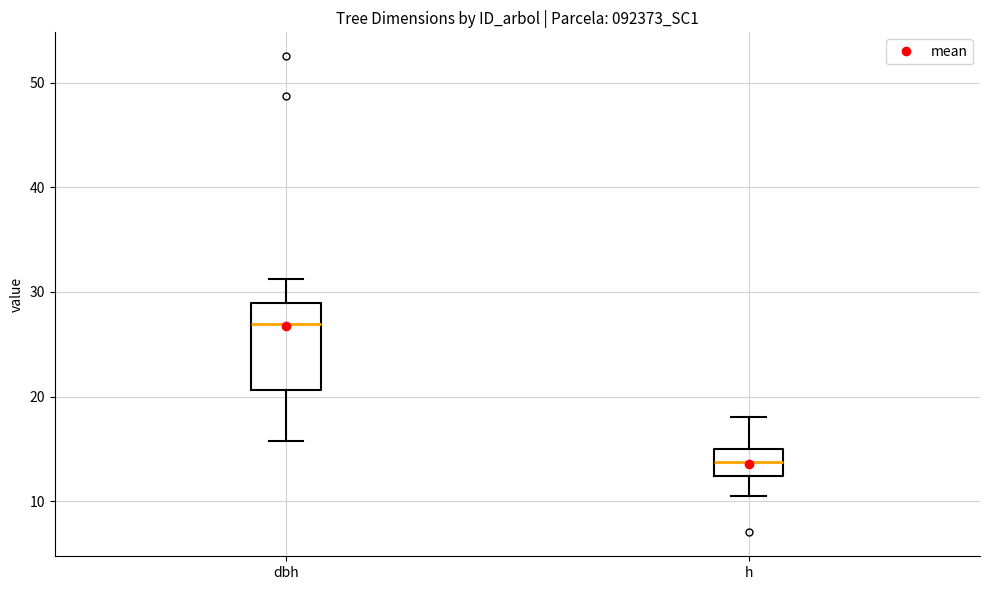

Reading left to right, transcribe this box plot: for each box, give where its median line is, the range the box spans, and where its two whiskers end, as read against the y-axis. The values are not printed on the chart, so give them approximately, as read against the axis.

dbh: median 27, box 21 to 29, whiskers 16 to 31
h: median 14, box 12 to 15, whiskers 11 to 18